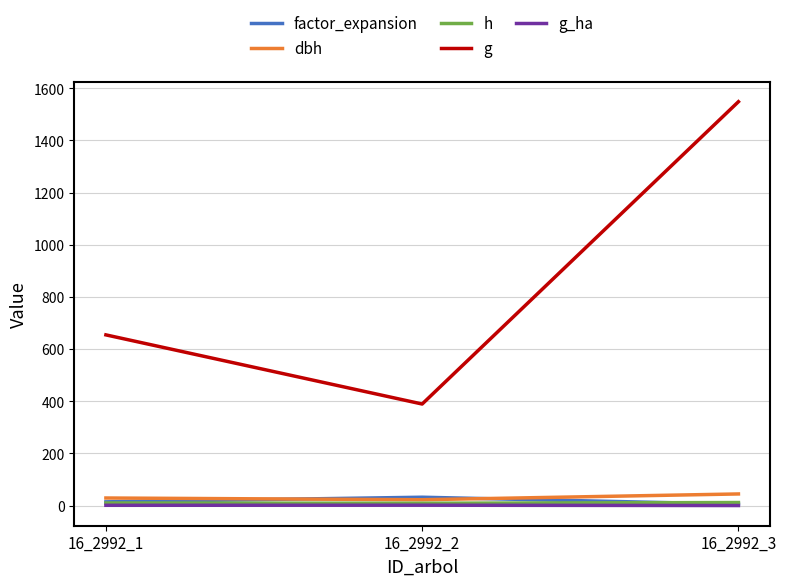

What is the total value across all series at 16_2992_1?

707.9